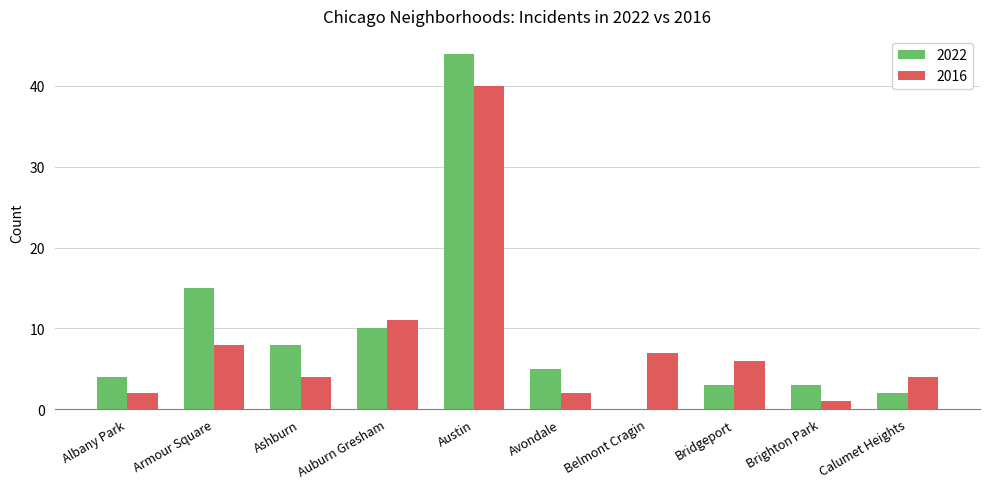

Reading left to right, list all the values displayed in this chart.

2022: Albany Park=4	Armour Square=15	Ashburn=8	Auburn Gresham=10	Austin=44	Avondale=5	Belmont Cragin=0	Bridgeport=3	Brighton Park=3	Calumet Heights=2
2016: Albany Park=2	Armour Square=8	Ashburn=4	Auburn Gresham=11	Austin=40	Avondale=2	Belmont Cragin=7	Bridgeport=6	Brighton Park=1	Calumet Heights=4